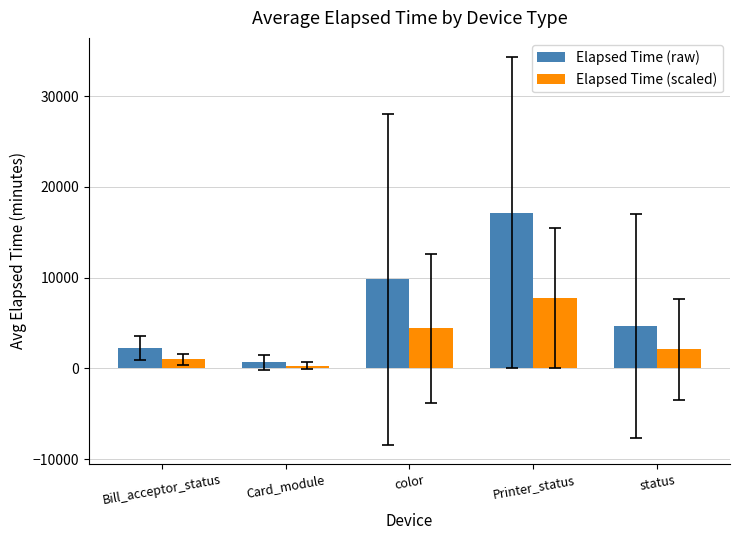

What position from the left is status?

5